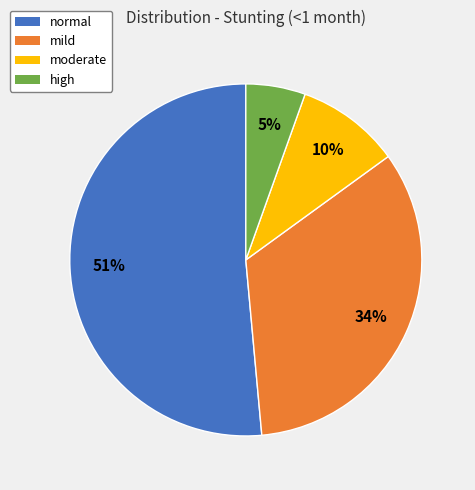

Which has a higher value, normal or high?

normal